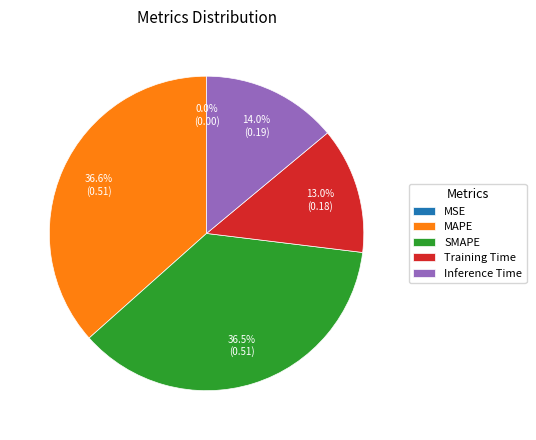

Which has a higher value, Training Time or SMAPE?

SMAPE